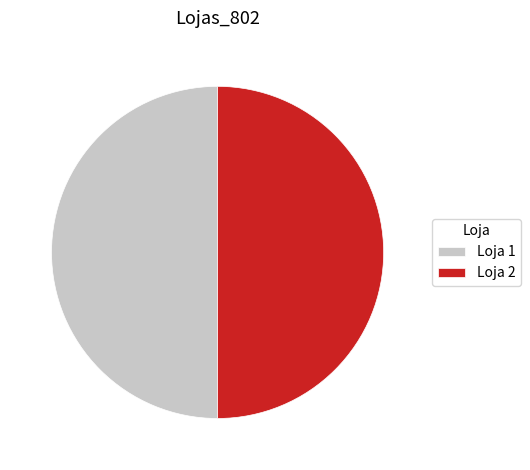

Count the number of slices in the pie.

2